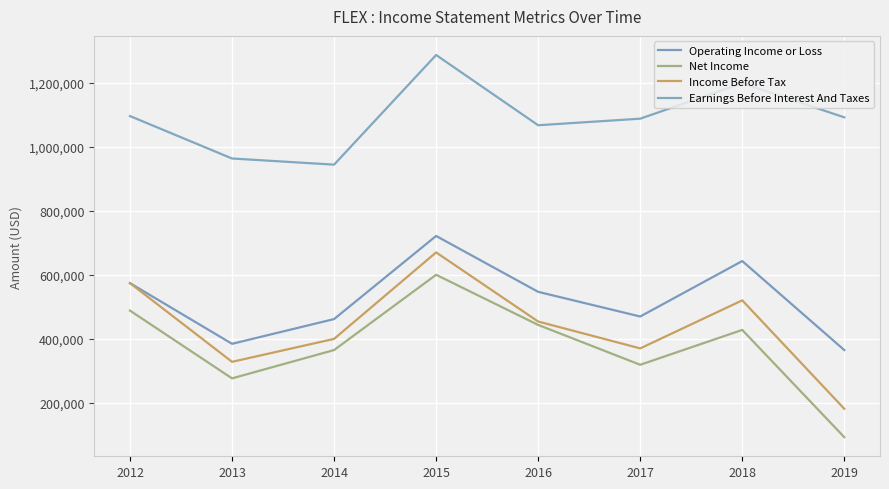

How many values in the Net Income series are below 428500?

4